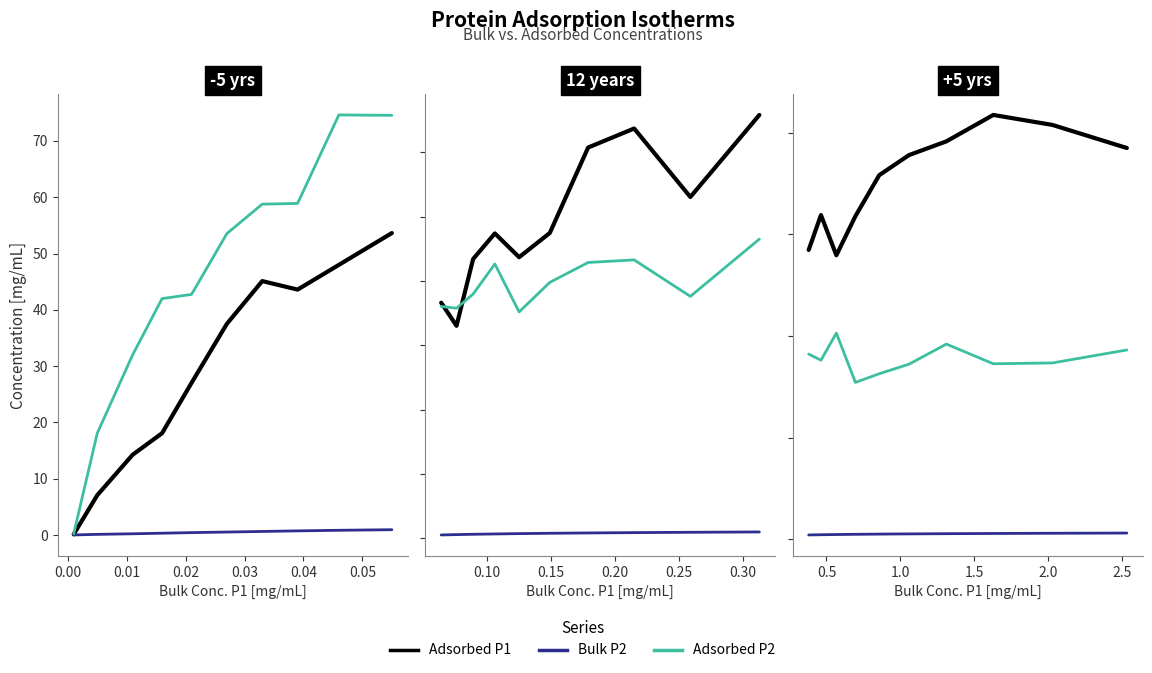

How many lines are shown in the chart?

3